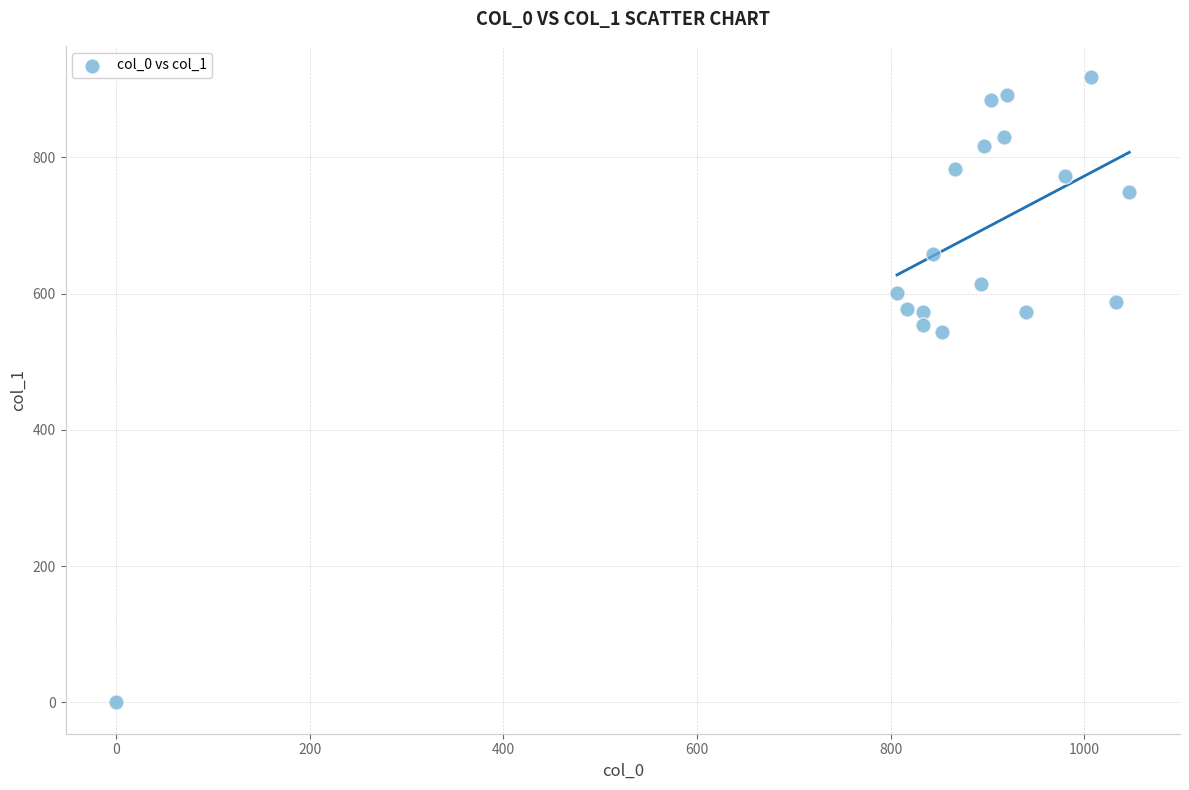

What Y value in the scatter plot is closest to 459?

543.4